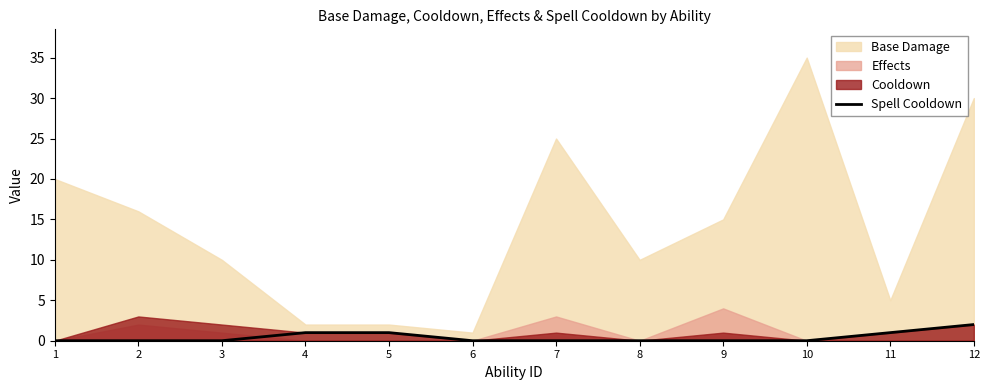

What is the sum of the values at 9 and 5?

1